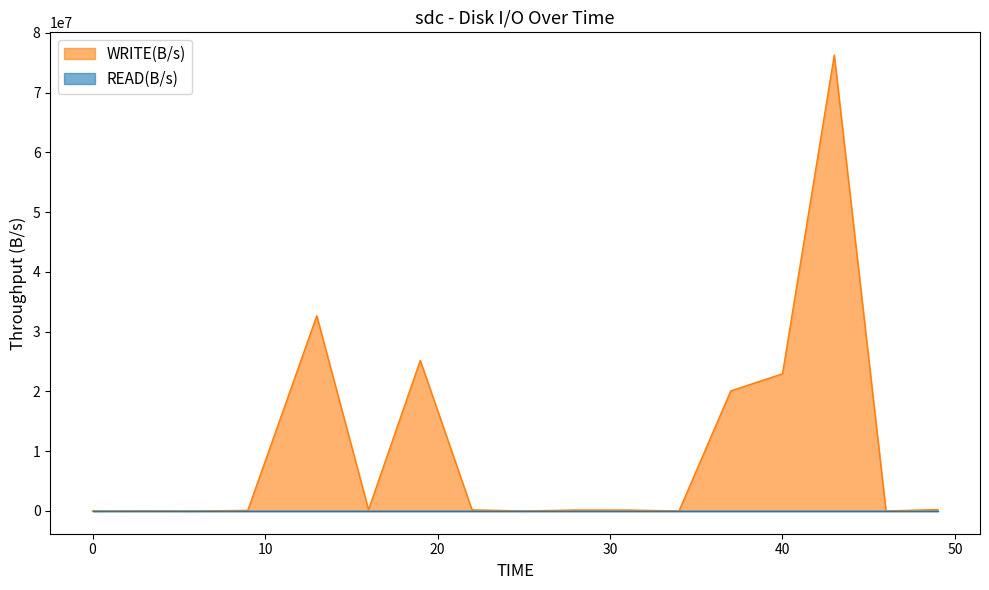

True or false: there are more than 0 points higher than both neighbors.

True